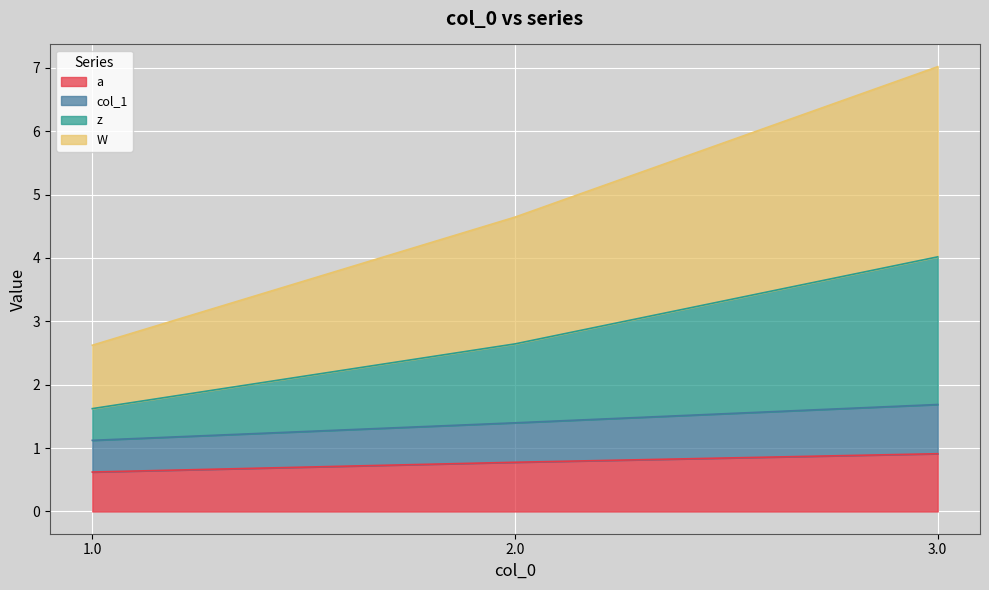

At which category is the sum across all series the highest?

3.0